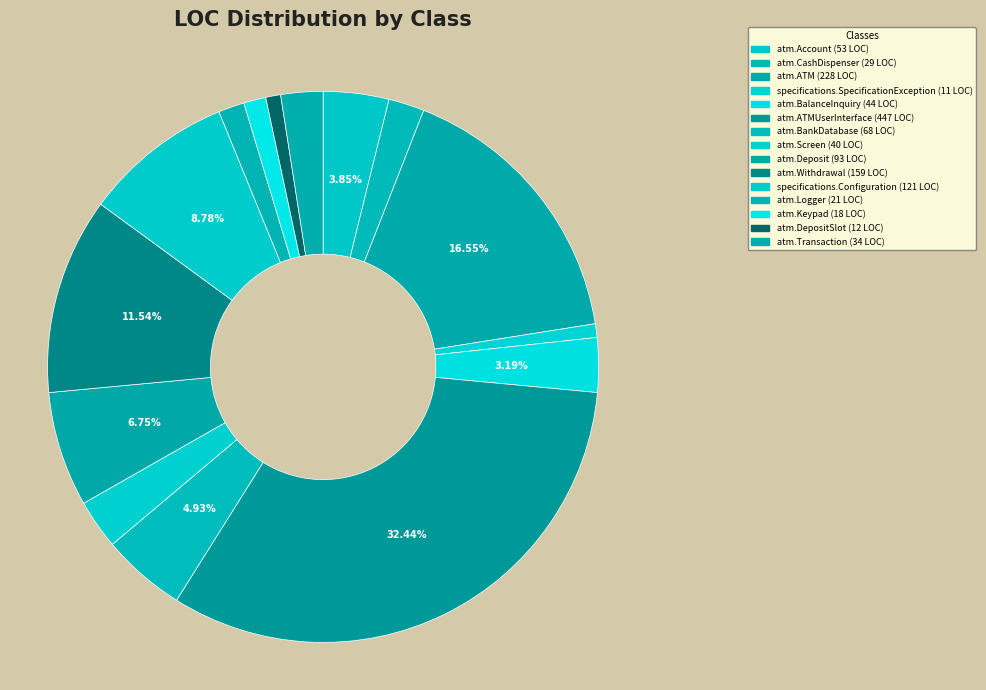

Count the number of slices in the pie.

15